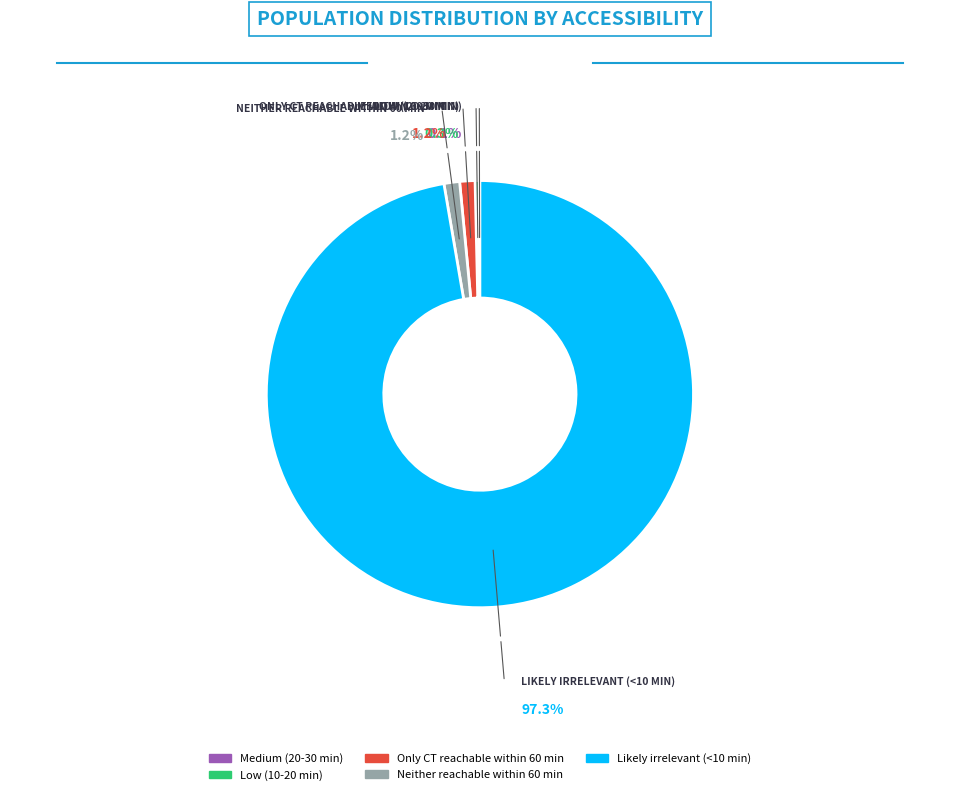

What is the change in value from Low (10-20 min) to Only CT reachable within 60 min?

+846